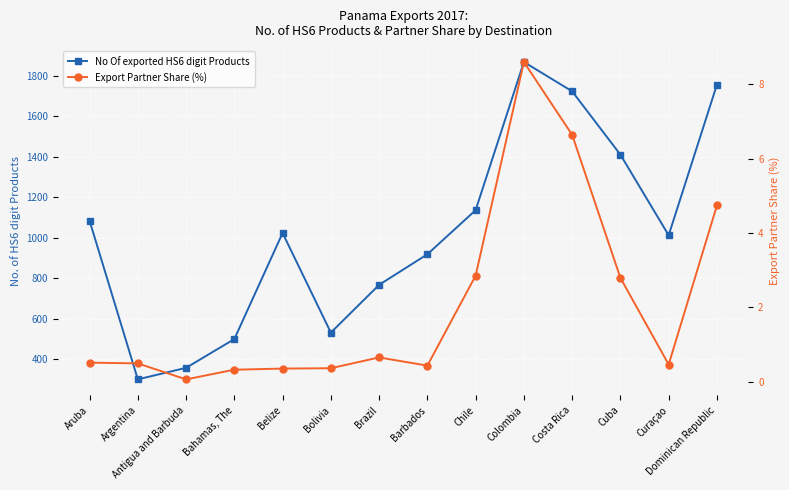

True or false: No Of exported HS6 digit Products and Export Partner Share (%) cross at least once.

False